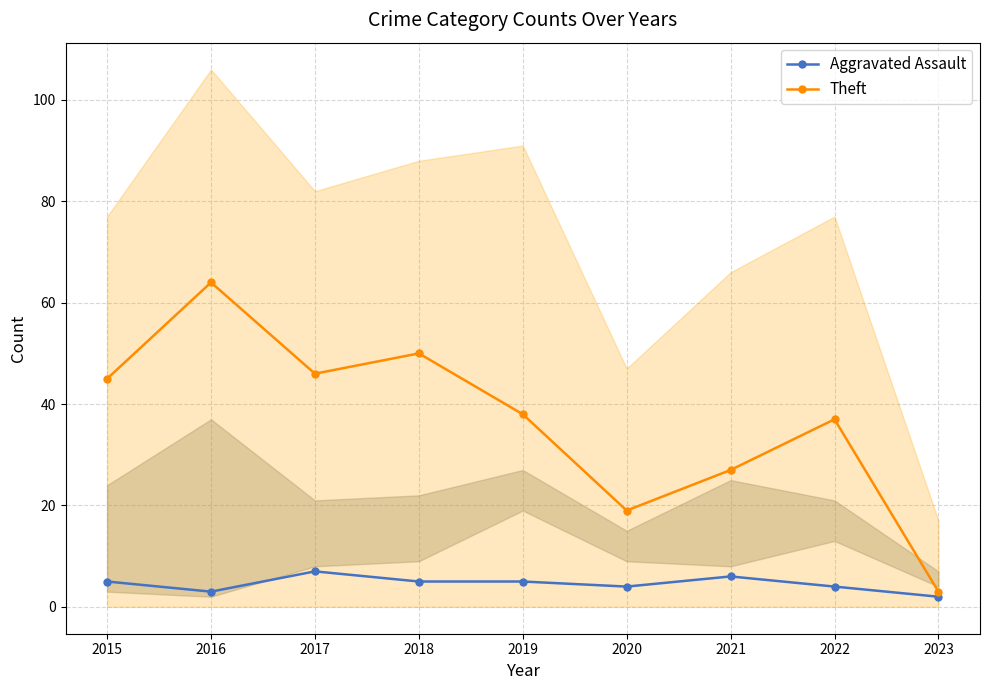

What are all the series names shown in the legend?

Aggravated Assault, Theft